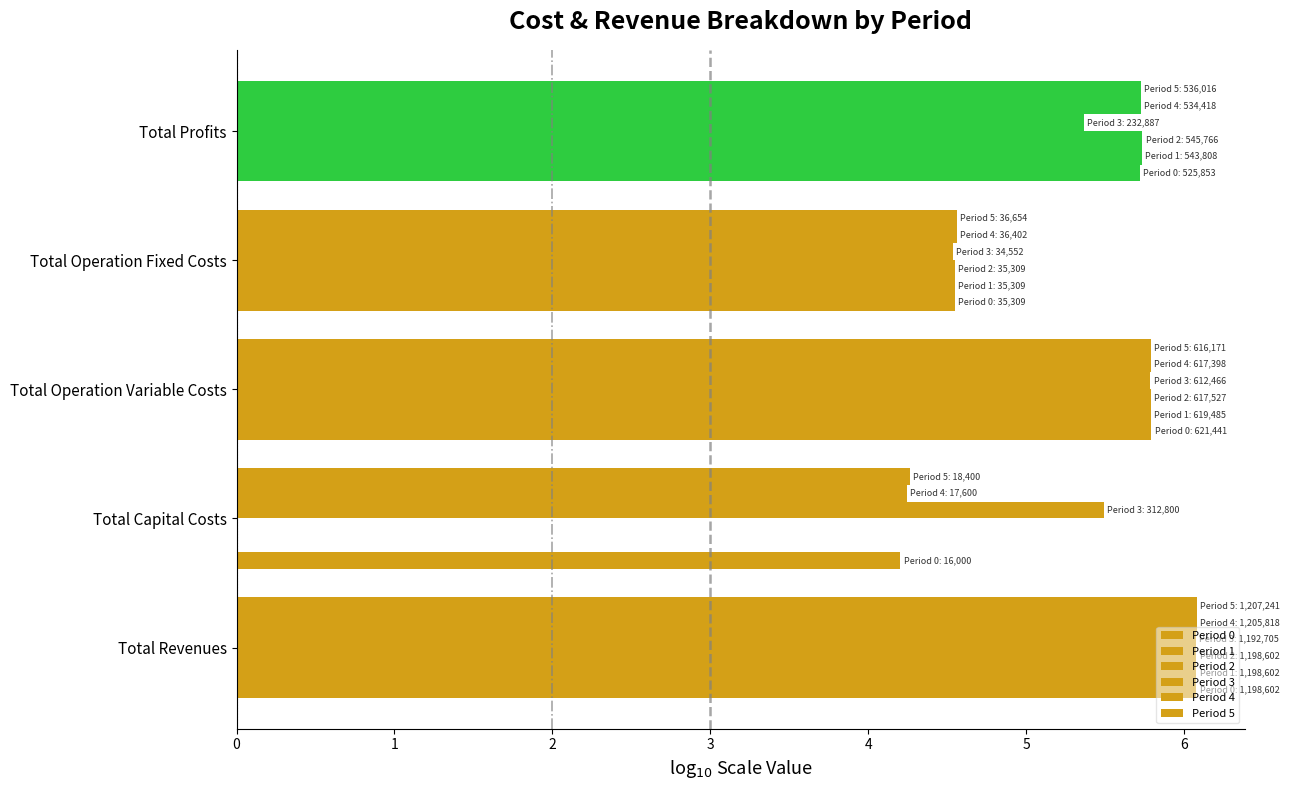

Reading left to right, extract all data points from this chart.

Period 0: 6.1	4.2	5.8	4.5	5.7
Period 1: 6.1	0.0	5.8	4.5	5.7
Period 2: 6.1	0.0	5.8	4.5	5.7
Period 3: 6.1	5.5	5.8	4.5	5.4
Period 4: 6.1	4.2	5.8	4.6	5.7
Period 5: 6.1	4.3	5.8	4.6	5.7